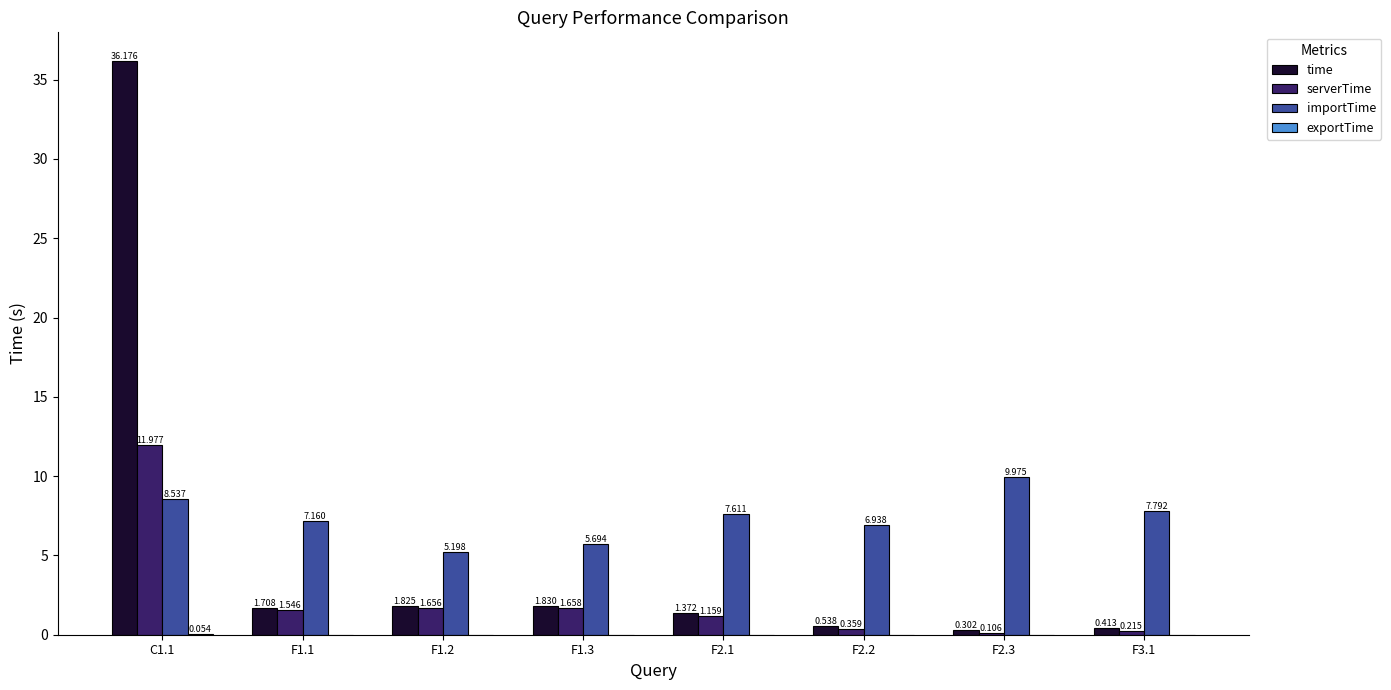

Does the chart contain stacked bars?

No